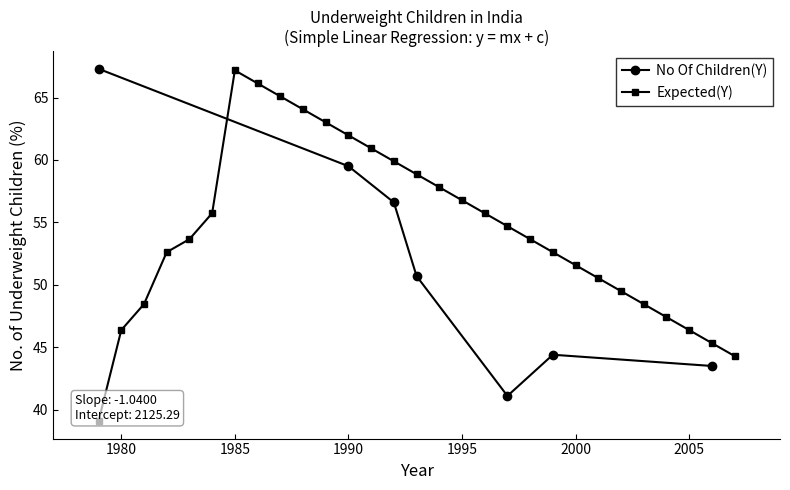

What is the average value?

54.4